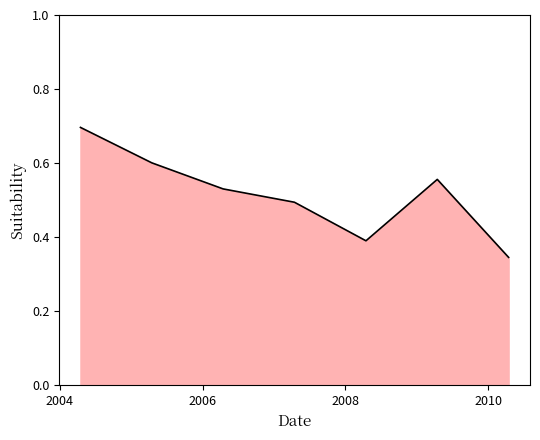

What is the greatest value displayed?

0.7